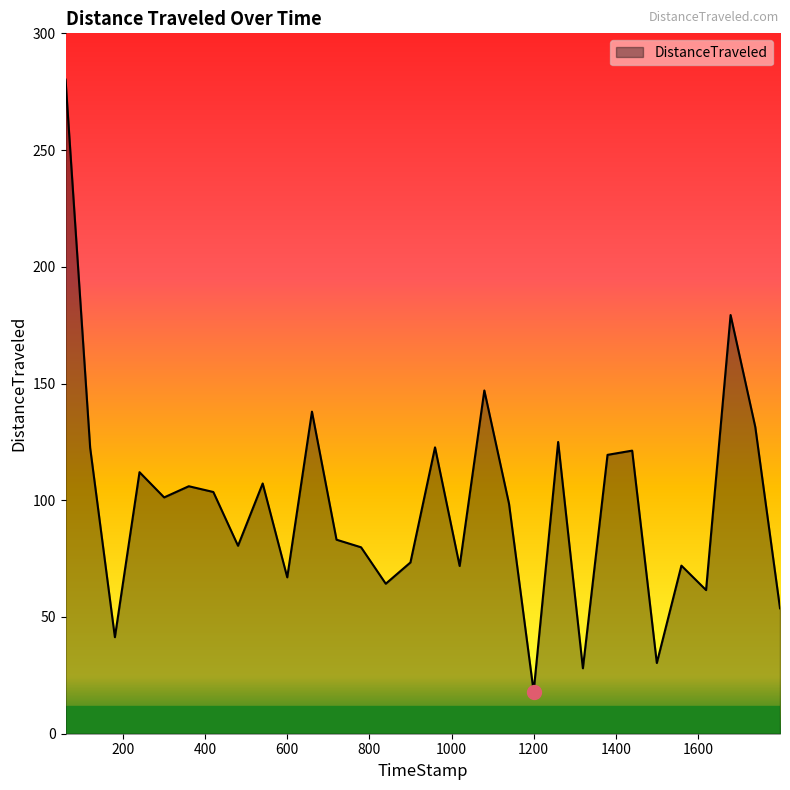

What is the smallest value displayed?

18.0